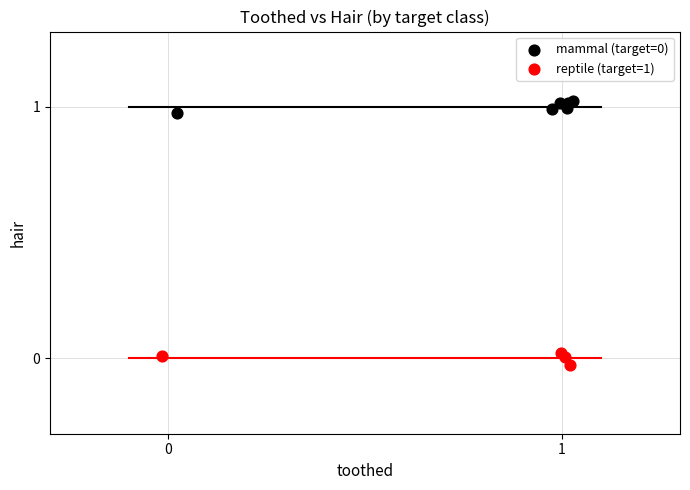

Which series contains the lowest Y value?

reptile (target=1)